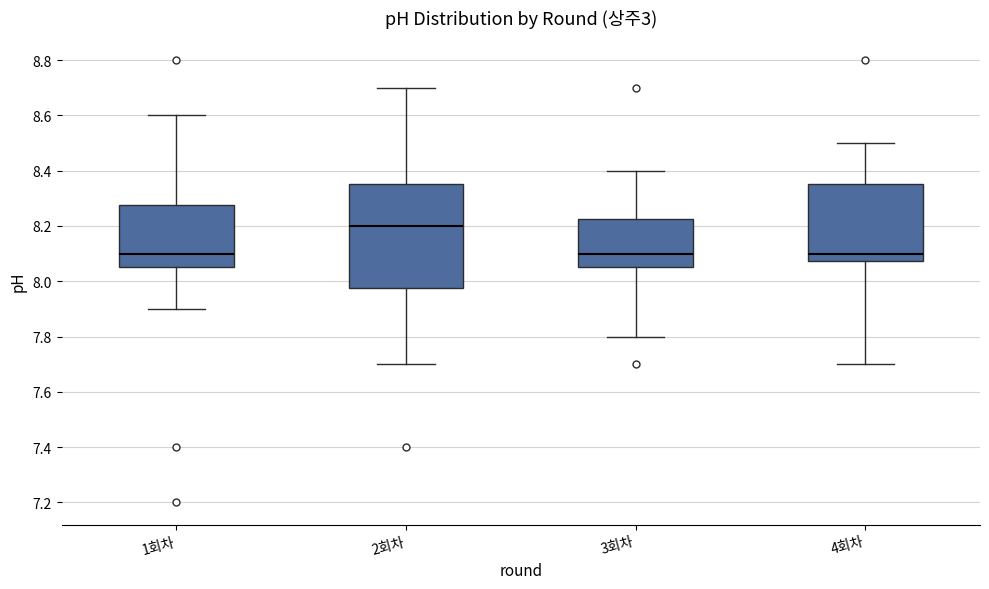

Which box has the highest median line?

2회차